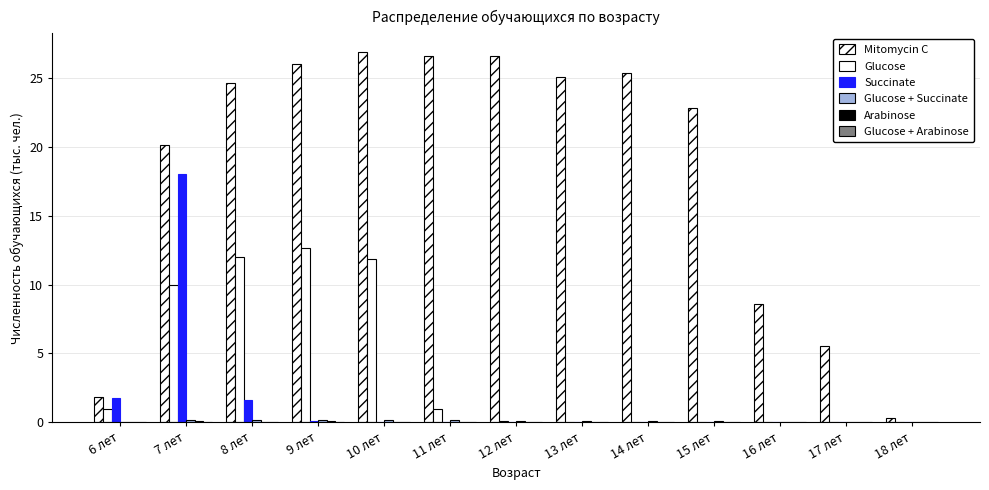

Reading left to right, list all the values displayed in this chart.

Mitomycin C: 1.9	20.1	24.6	26.0	26.9	26.6	26.6	25.1	25.4	22.8	8.6	5.5	0.3
Glucose: 1.0	10.0	12.0	12.6	11.8	1.0	0.1	0.0	0.0	0.0	0.0	0.0	0.0
Succinate: 1.8	18.1	1.6	0.1	0.0	0.0	0.0	0.0	0.0	0.0	0.0	0.0	0.0
Glucose + Succinate: 0.0	0.1	0.1	0.2	0.2	0.2	0.1	0.1	0.1	0.1	0.0	0.0	0.0
Arabinose: 0.0	0.1	0.1	0.1	0.1	0.1	0.0	0.0	0.0	0.0	0.0	0.0	0.0
Glucose + Arabinose: 0.0	0.0	0.0	0.0	0.0	0.0	0.0	0.0	0.0	0.0	0.0	0.0	0.0